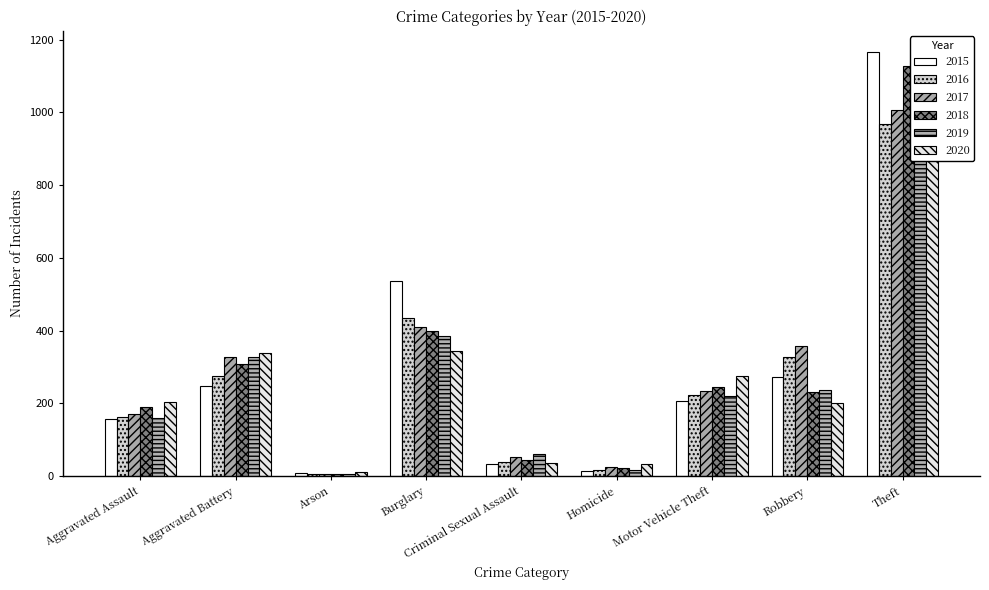

Which series has the largest total across all categories?

2015